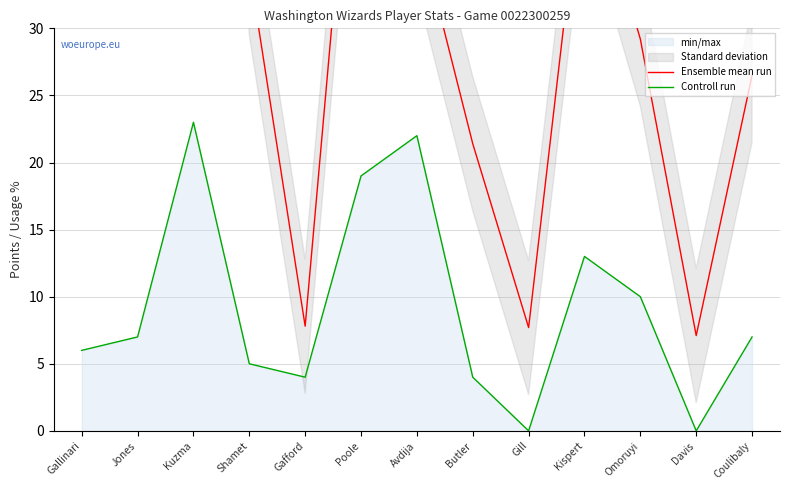

Where is the first local minimum for Ensemble mean run?

Jones